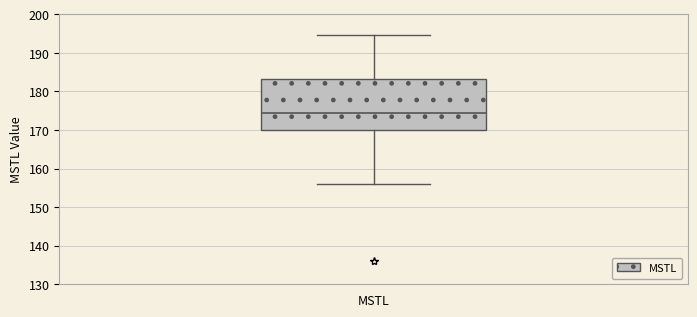

Transcribe this box plot: give where the median line is, the range the box spans, and where the two whiskers end, as read against the y-axis. The values are not printed on the chart, so give them approximately, as read against the axis.

median 174, box 170 to 183, whiskers 156 to 195